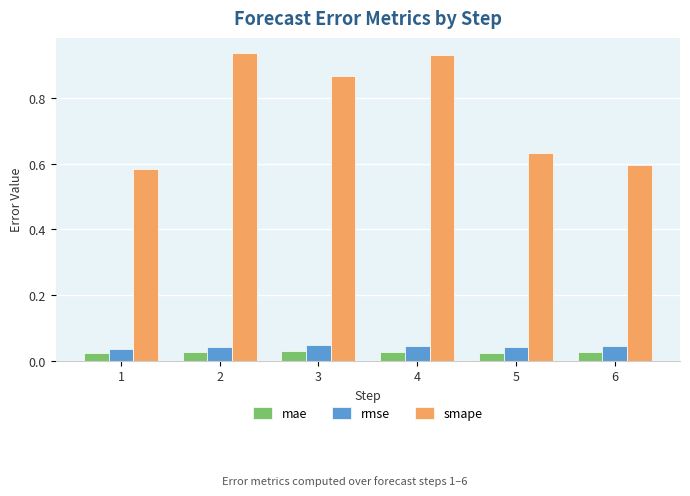

List the series in order of their peak value, lowest first.

mae, rmse, smape